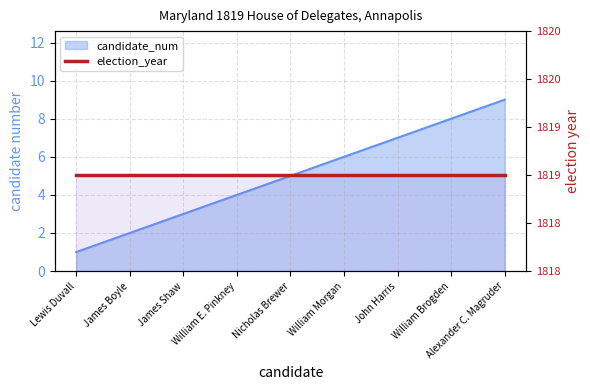

Reading left to right, extract all data points from this chart.

1	2	3	4	5	6	7	8	9